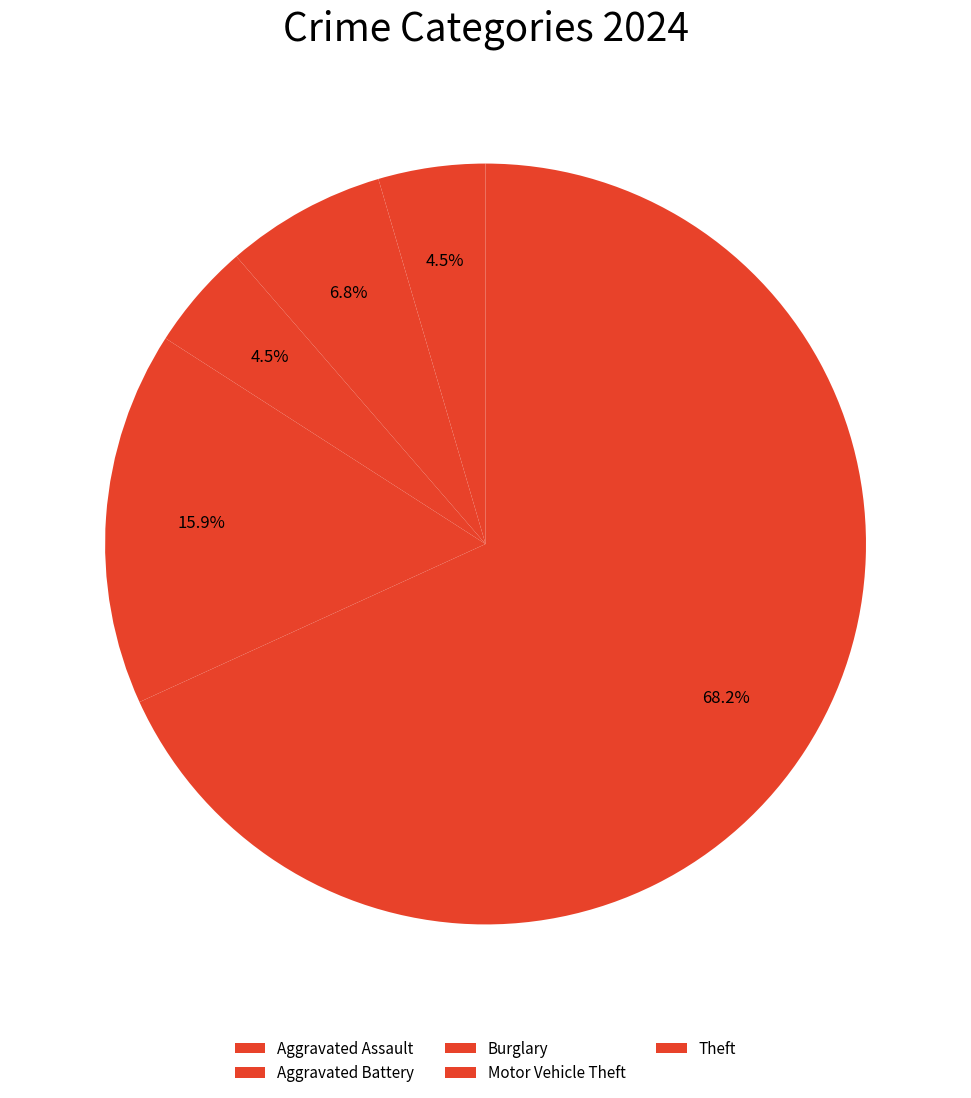

What is the change in value from Aggravated Battery to Theft?

+27